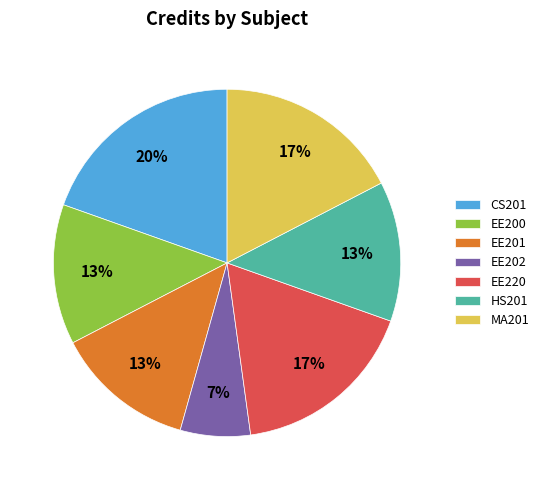

Does HS201 account for over 50% of the chart?

No